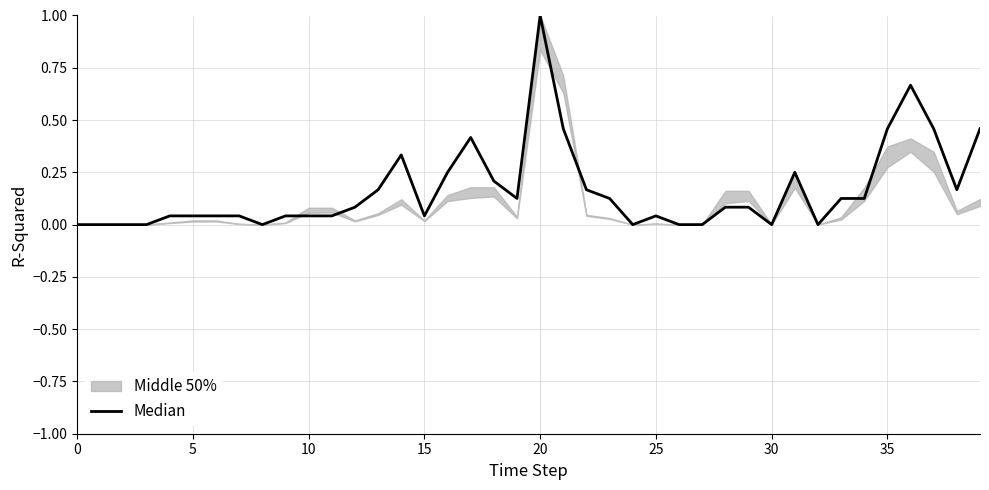

What is the greatest value displayed?

1.0